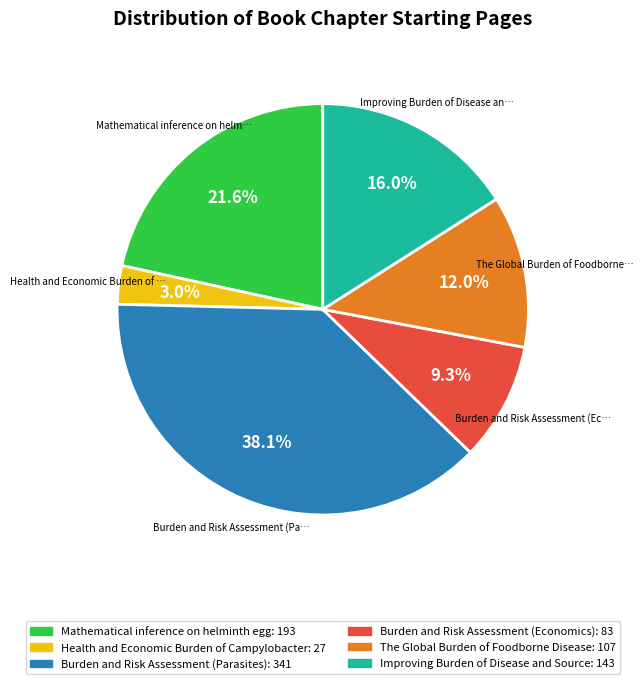

What is the largest slice in the pie chart?

Burden and Risk Assessment (Parasites)